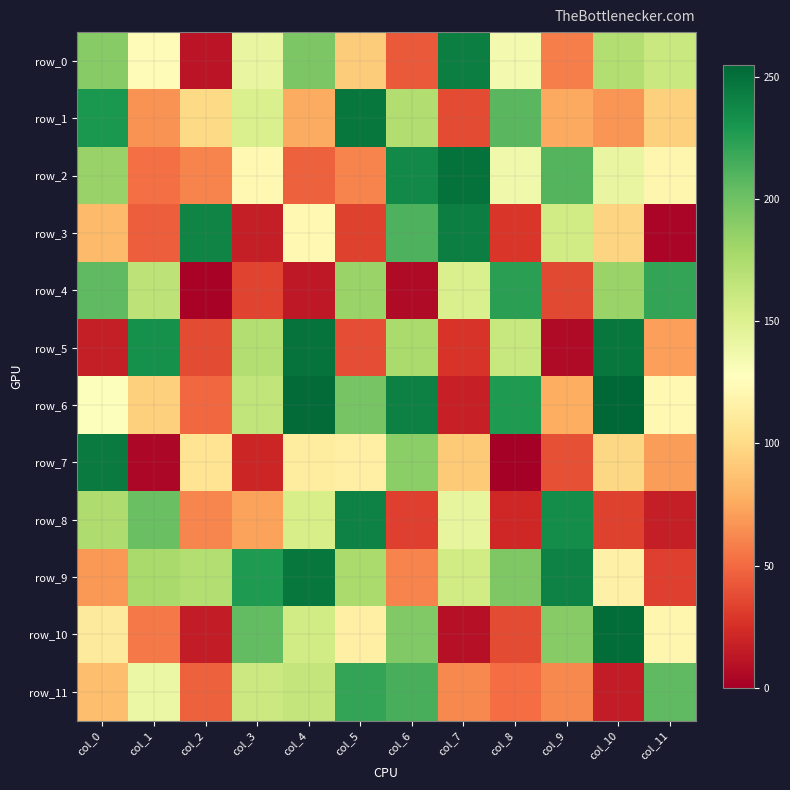

List the series in order of their peak value, highest first.

row_6, row_10, row_2, row_5, row_1, row_9, row_7, row_0, row_3, row_8, row_4, row_11